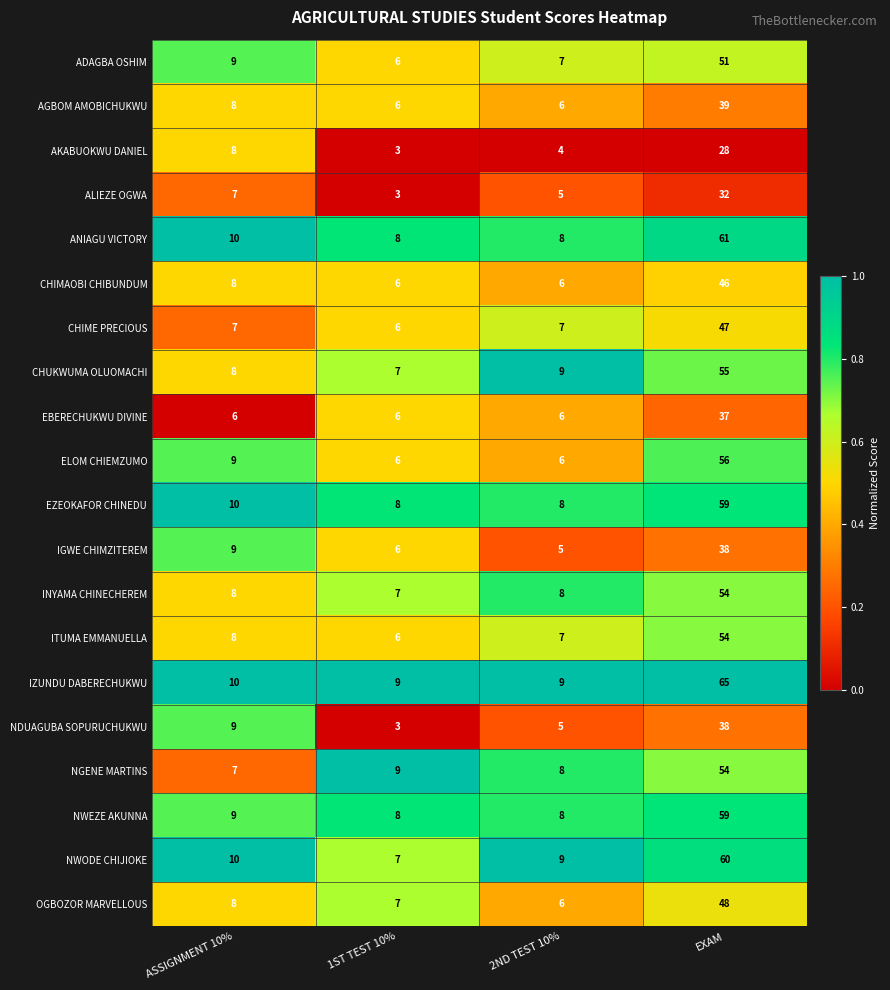

Which series has the largest range (max minus min)?

IZUNDU DABERECHUKWU